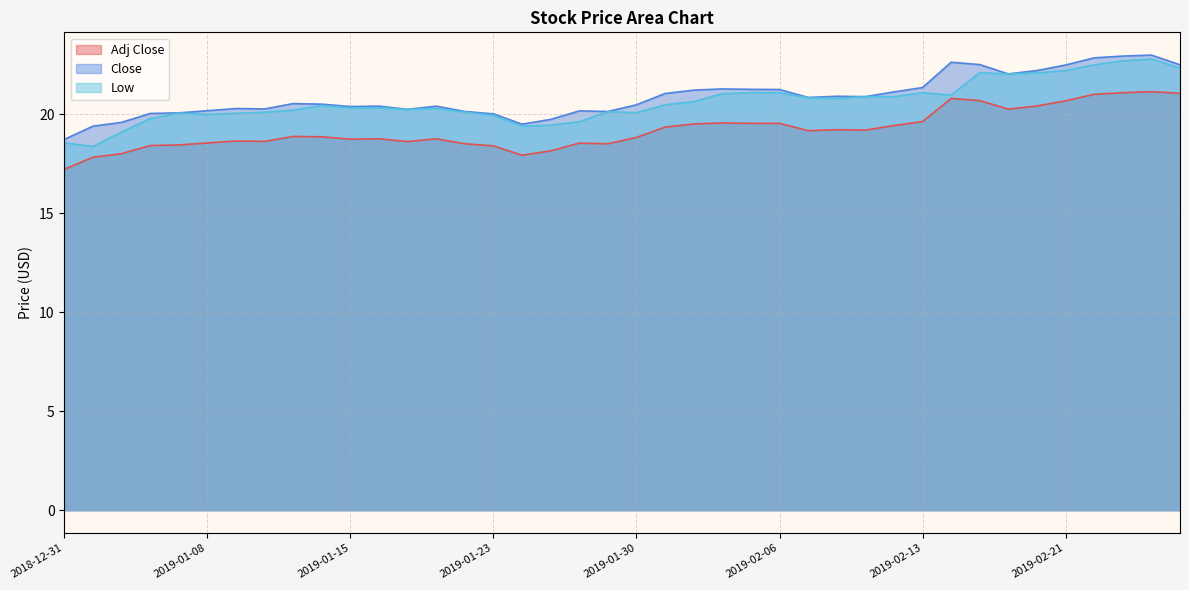

True or false: Adj Close has a value of 25.9 at 2019-01-24.

False